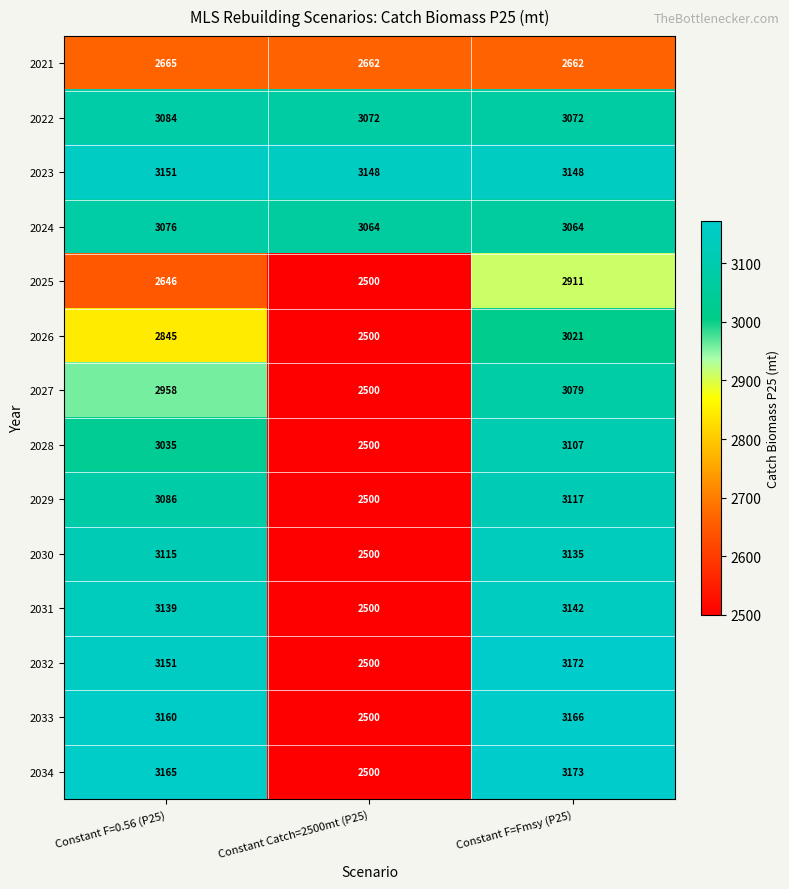

True or false: 2024 has a value of 3076 at Constant F=0.56 (P25).

True